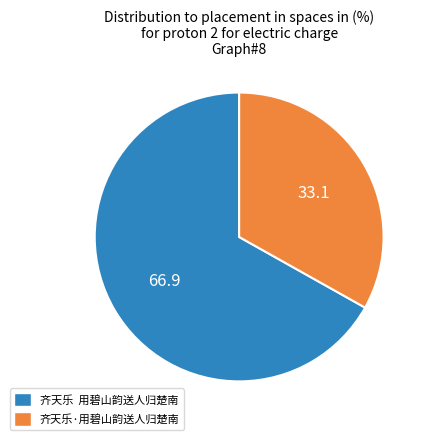

Which slice is the smallest?

齐天乐·用碧山韵送人归楚南